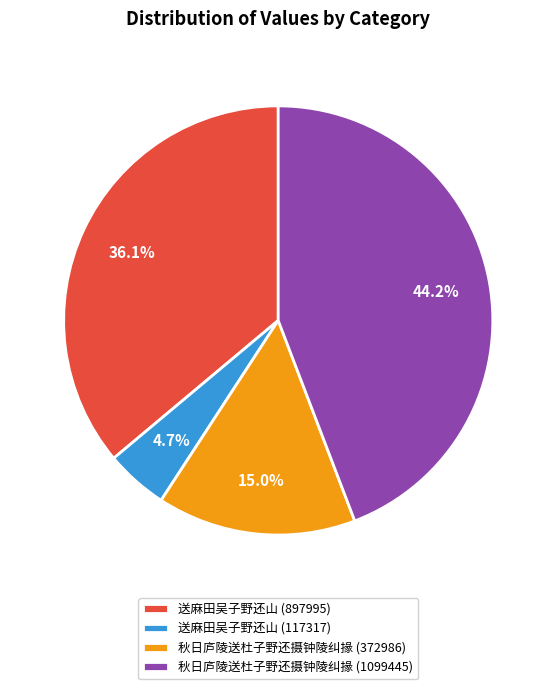

True or false: 送麻田吴子野还山 (897995) accounts for 29% of the total.

False